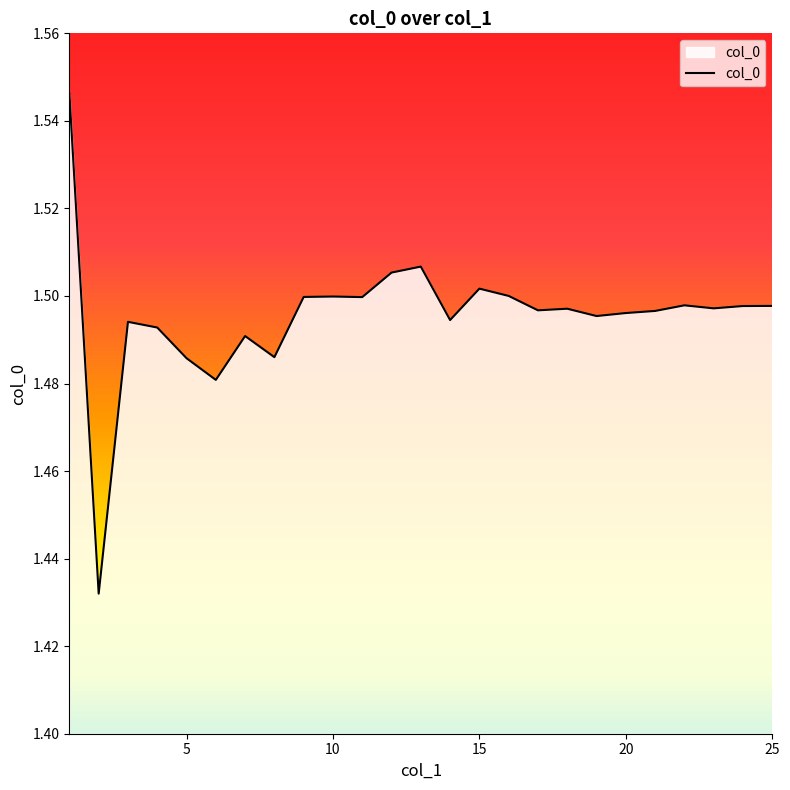

How many points are lower than both their immediate neighbors (excluding endpoints)?

8